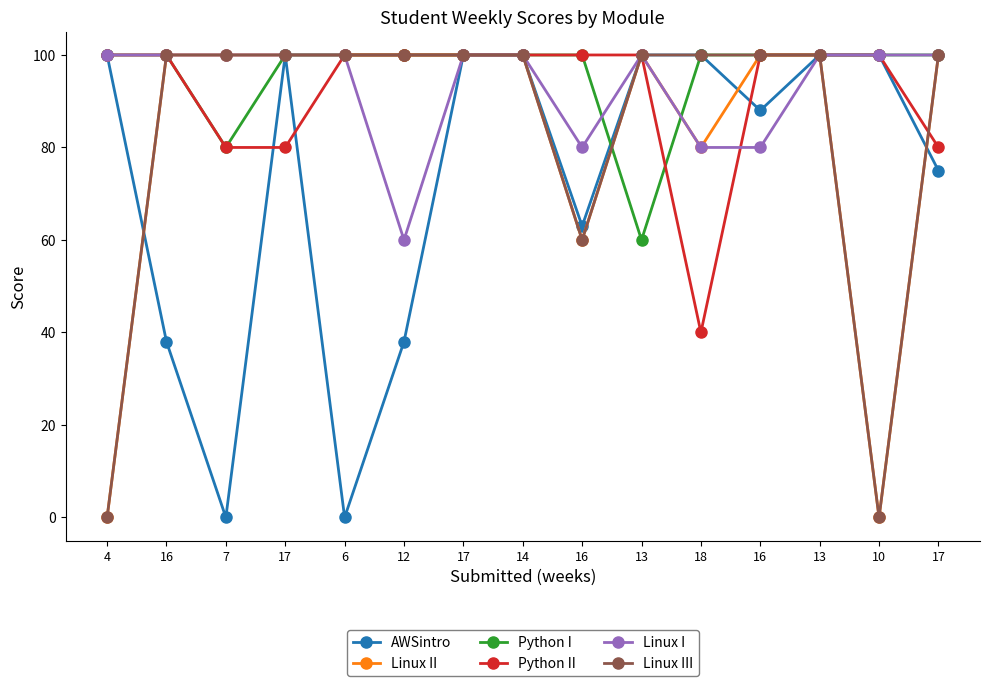

List the series in order of their peak value, lowest first.

AWSintro, Linux II, Python I, Python II, Linux I, Linux III